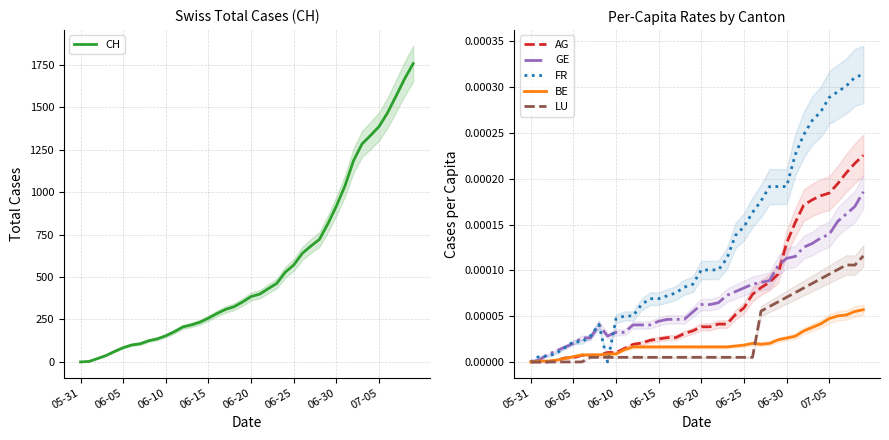

List the series in order of their peak value, lowest first.

BE, LU, GE, AG, FR, CH